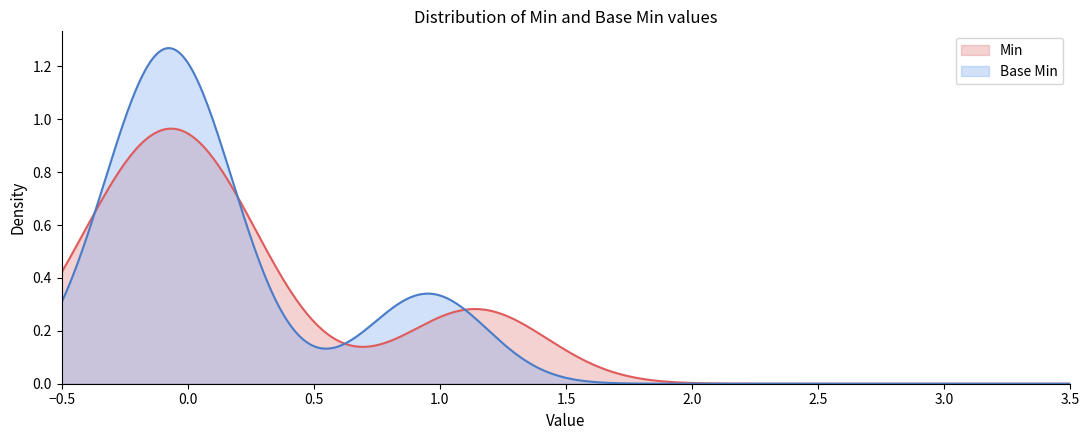

After their last crossing, which series has the higher values: Base Min or Min?

Min